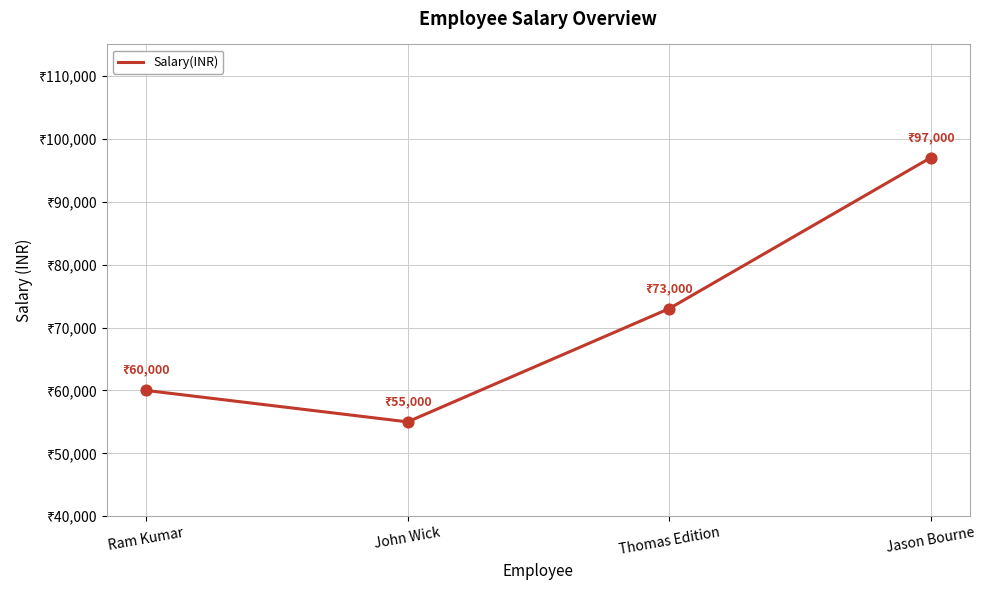

What is the change in value from Thomas Edition to Jason Bourne?

+24000